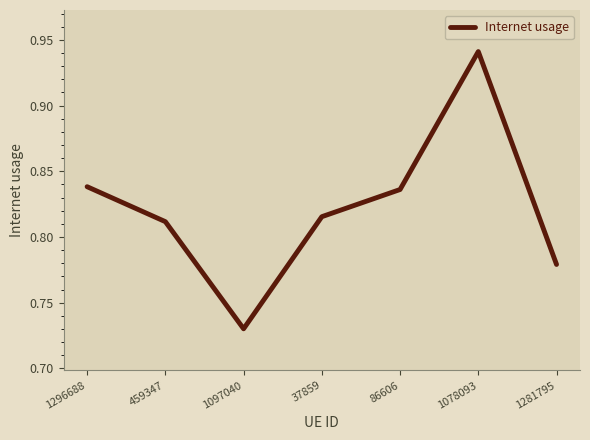

What is the sum of the values at 1078093 and 459347?

1.8